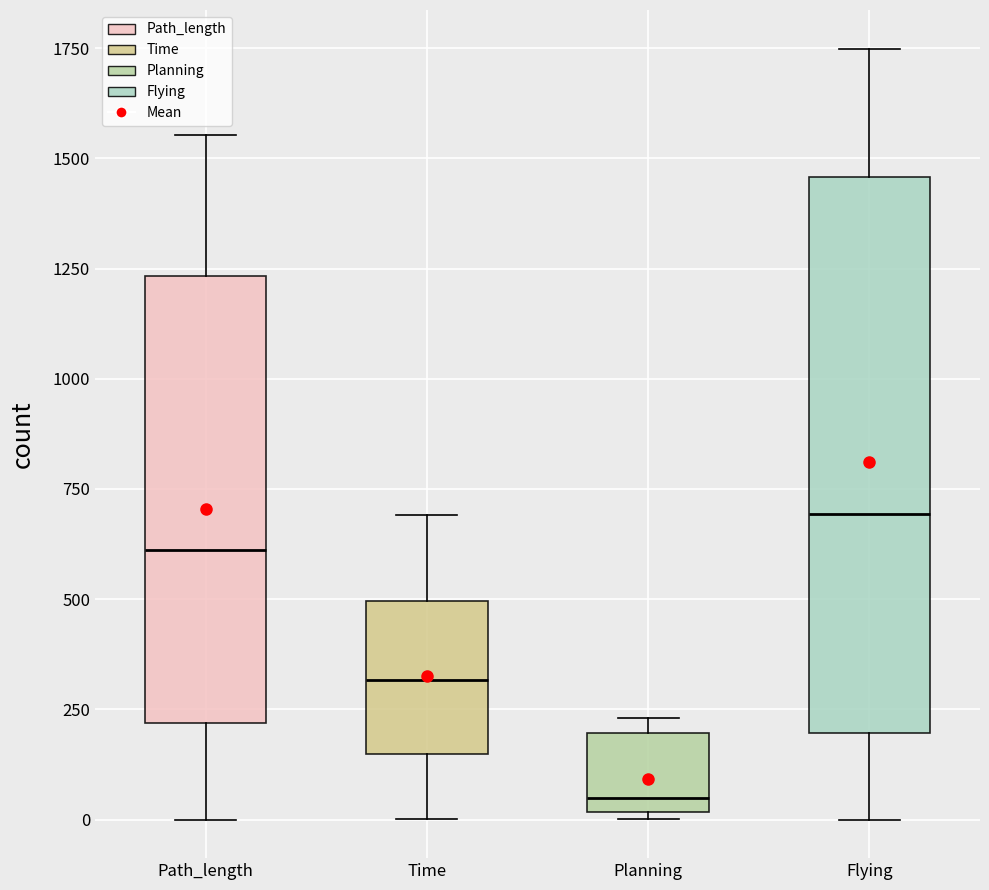

Reading left to right, transcribe this box plot: for each box, give where its median line is, the range the box spans, and where its two whiskers end, as read against the y-axis. The values are not printed on the chart, so give them approximately, as read against the axis.

Path_length: median 600, box 200 to 1250, whiskers 0 to 1550
Time: median 300, box 150 to 500, whiskers 0 to 700
Planning: median 50, box 0 to 200, whiskers 0 (just below the box's lower edge) to 250
Flying: median 700, box 200 to 1450, whiskers 0 to 1750